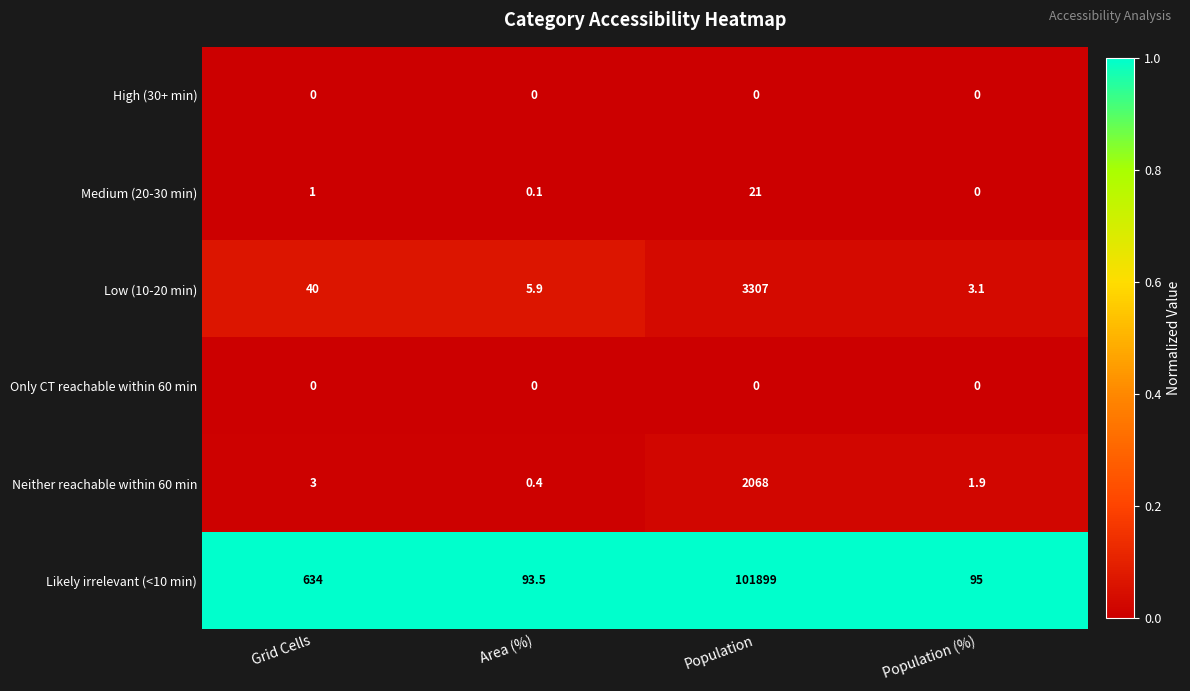

What is the spread (max minus min) of values at Area (%)?

93.5